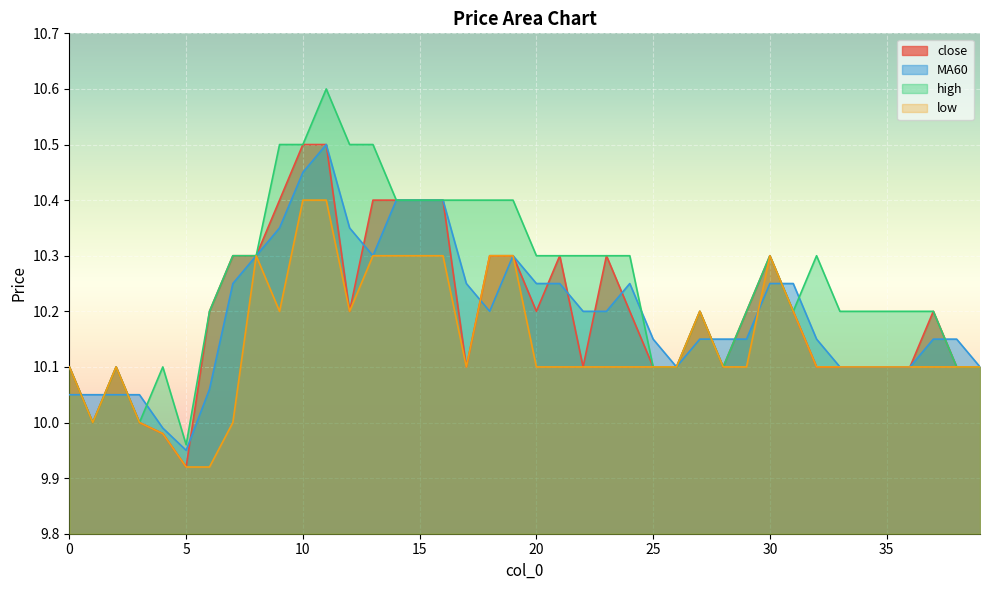

Reading left to right, transcribe all the data shown in this chart.

close: 10.1	10.0	10.1	10.0	10.0	9.9	10.2	10.3	10.3	10.4	10.5	10.5	10.2	10.4	10.4	10.4	10.4	10.1	10.3	10.3	10.2	10.3	10.1	10.3	10.2	10.1	10.1	10.2	10.1	10.2	10.3	10.2	10.1	10.1	10.1	10.1	10.1	10.2	10.1	10.1
MA60: 10.1	10.1	10.1	10.1	10.0	9.9	10.1	10.2	10.3	10.3	10.4	10.5	10.3	10.3	10.4	10.4	10.4	10.2	10.2	10.3	10.2	10.2	10.2	10.2	10.2	10.2	10.1	10.2	10.2	10.2	10.2	10.2	10.2	10.1	10.1	10.1	10.1	10.2	10.2	10.1
high: 10.1	10.0	10.1	10.0	10.1	10.0	10.2	10.3	10.3	10.5	10.5	10.6	10.5	10.5	10.4	10.4	10.4	10.4	10.4	10.4	10.3	10.3	10.3	10.3	10.3	10.1	10.1	10.2	10.1	10.2	10.3	10.2	10.3	10.2	10.2	10.2	10.2	10.2	10.1	10.1
low: 10.1	10.0	10.1	10.0	10.0	9.9	9.9	10.0	10.3	10.2	10.4	10.4	10.2	10.3	10.3	10.3	10.3	10.1	10.3	10.3	10.1	10.1	10.1	10.1	10.1	10.1	10.1	10.2	10.1	10.1	10.3	10.2	10.1	10.1	10.1	10.1	10.1	10.1	10.1	10.1